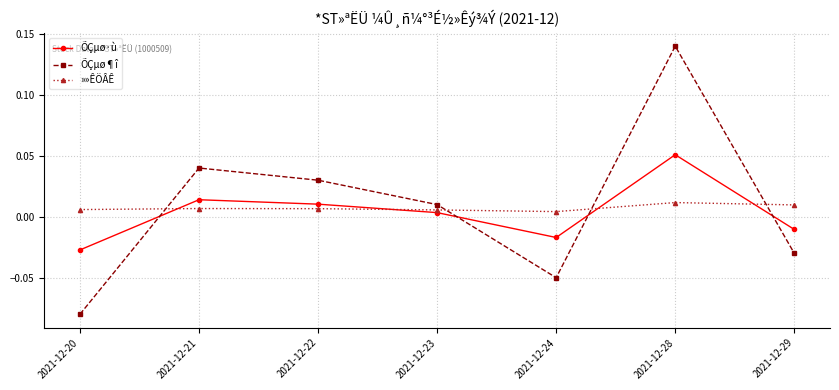

What are all the series names shown in the legend?

ÕÇµø·ù, ÕÇµø¶î, »»ÊÖÂÊ